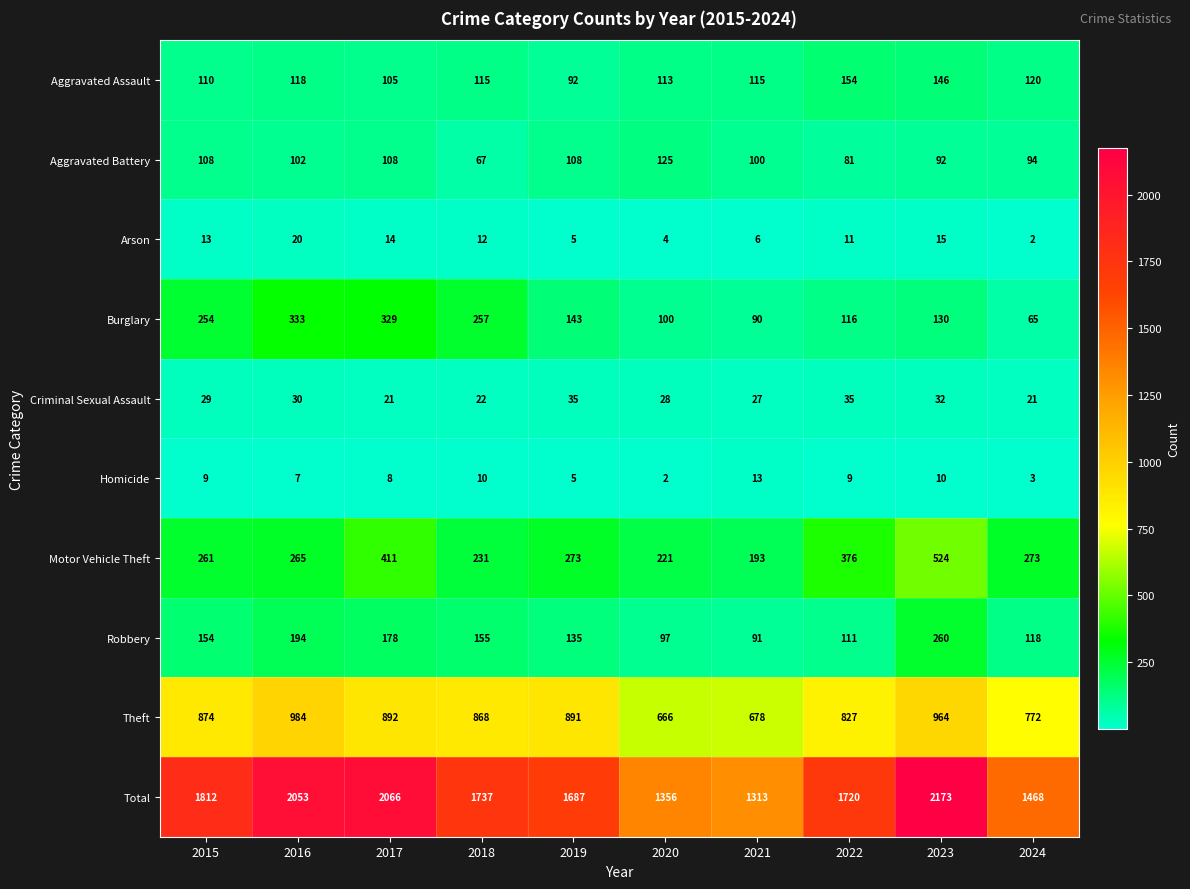

Where is Robbery nearest to the value 175?

2017